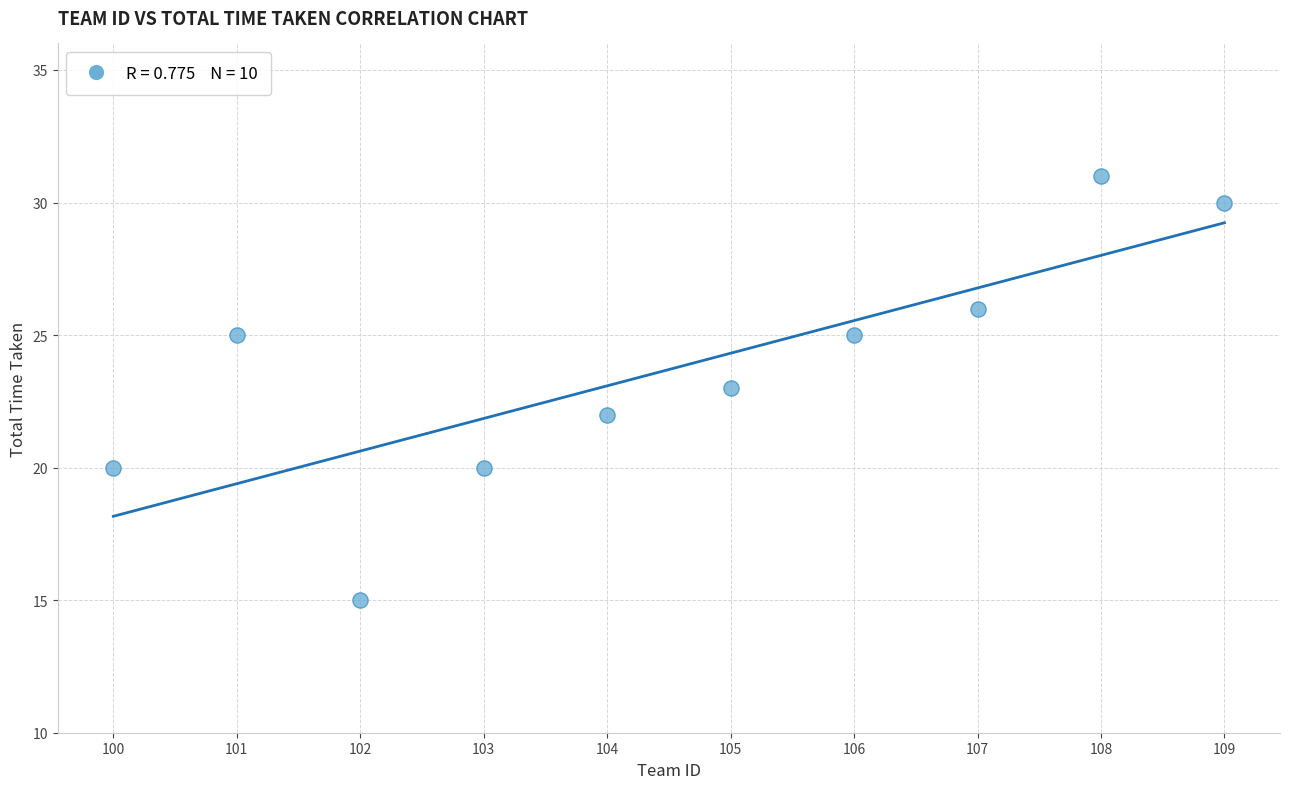

What is the range of Y values (max minus min)?

16